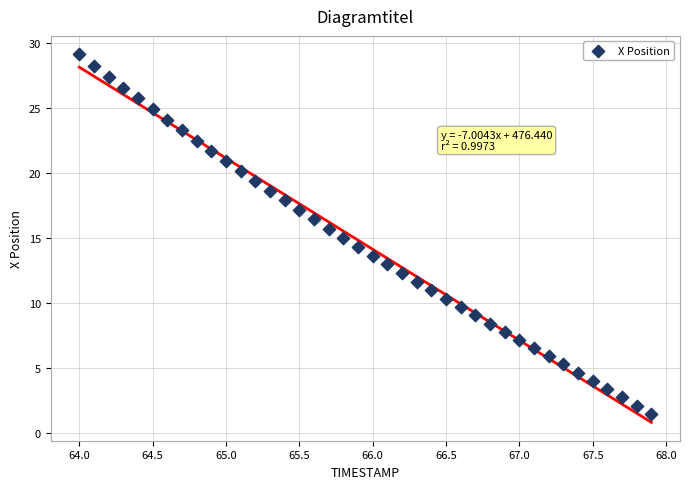

What is the range of X values (max minus min)?

3.9